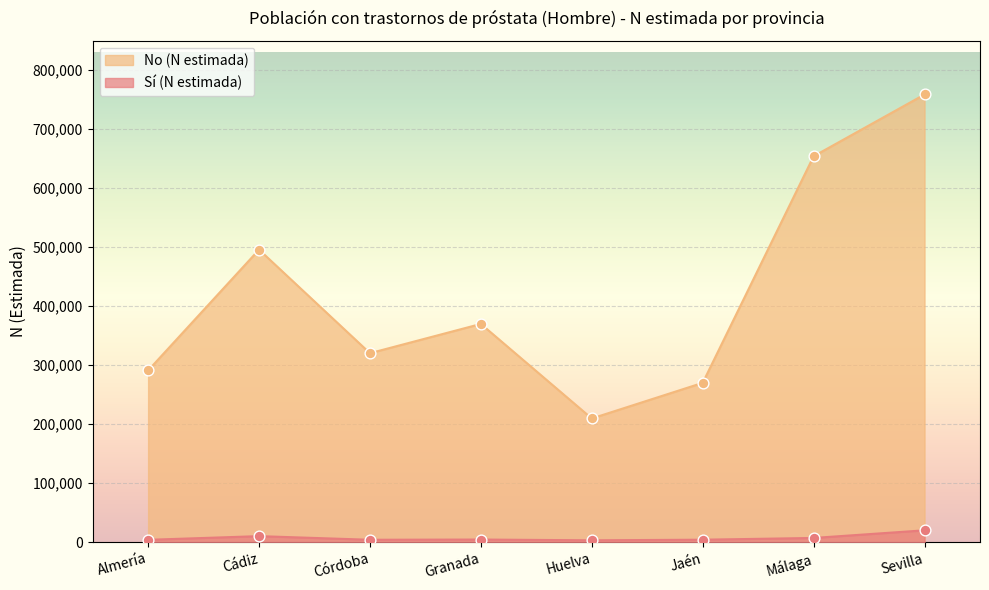

Which series has the largest total across all categories?

No (N estimada)